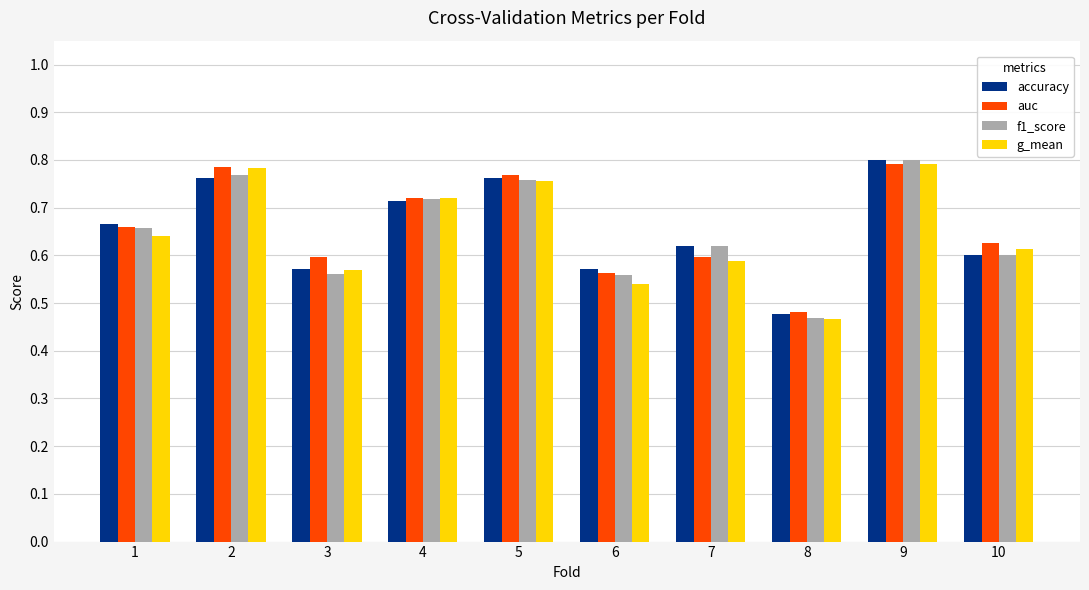

Is the value of accuracy at 5 greater than the value of f1_score at 10?

Yes